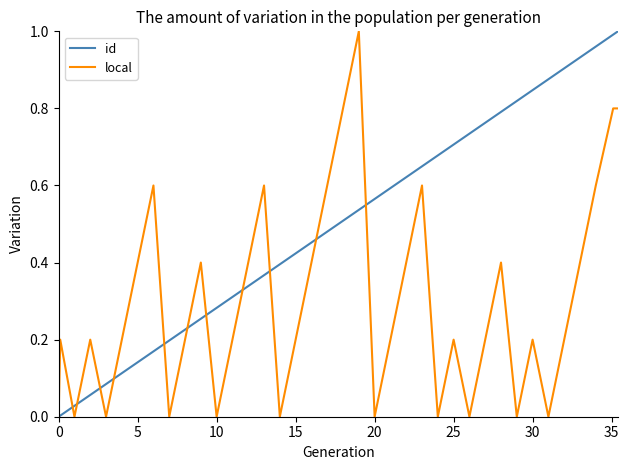

After their last crossing, which series has the higher values: local or id?

id